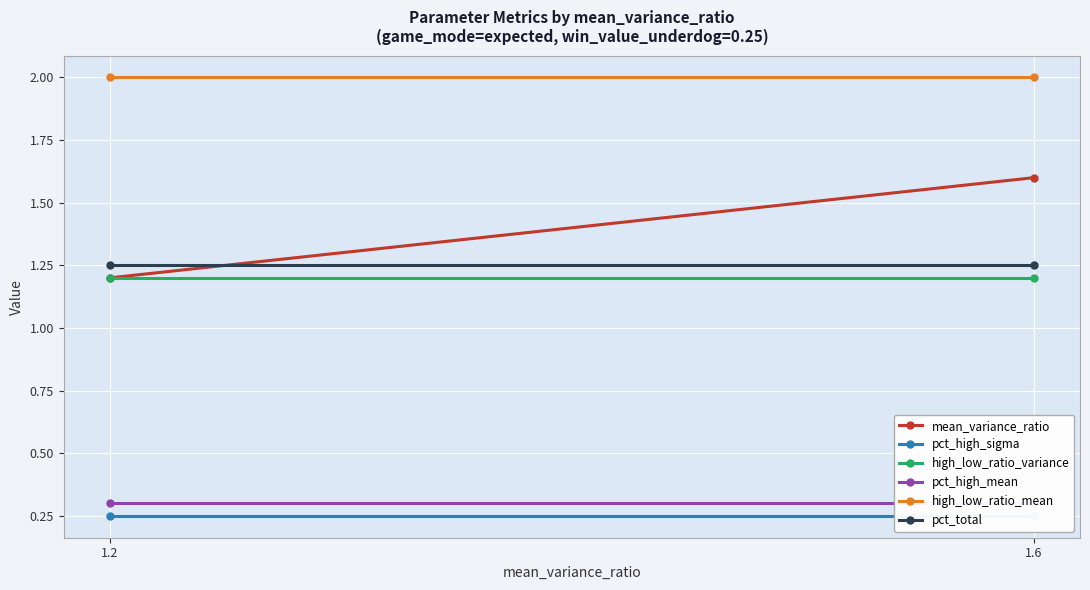

Reading right to left, list all the values displayed in this chart.

mean_variance_ratio: 1.6	1.2
pct_high_sigma: 0.2	0.2
high_low_ratio_variance: 1.2	1.2
pct_high_mean: 0.3	0.3
high_low_ratio_mean: 2.0	2.0
pct_total: 1.2	1.2